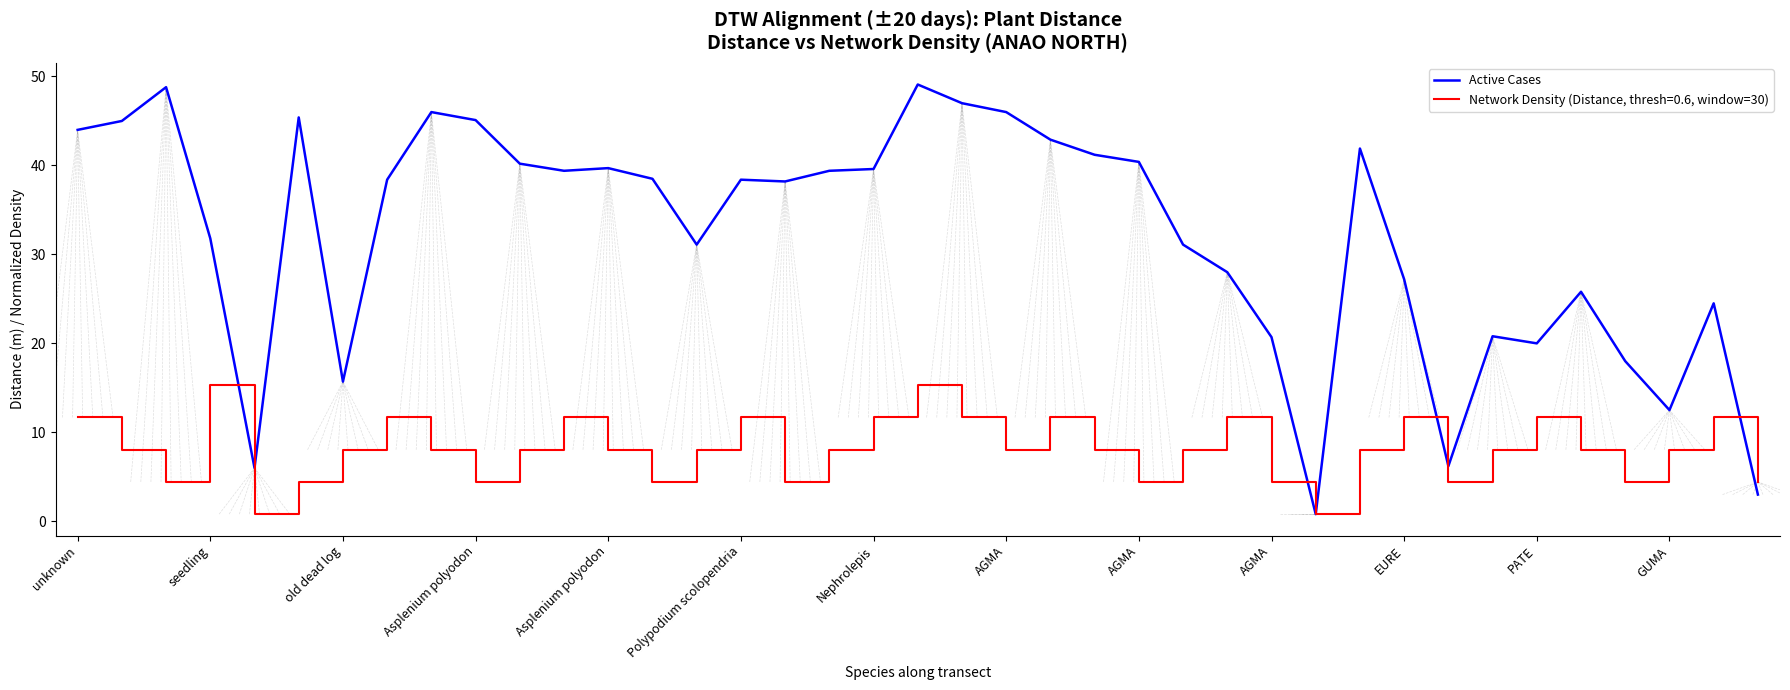

What is the greatest value displayed?

49.1